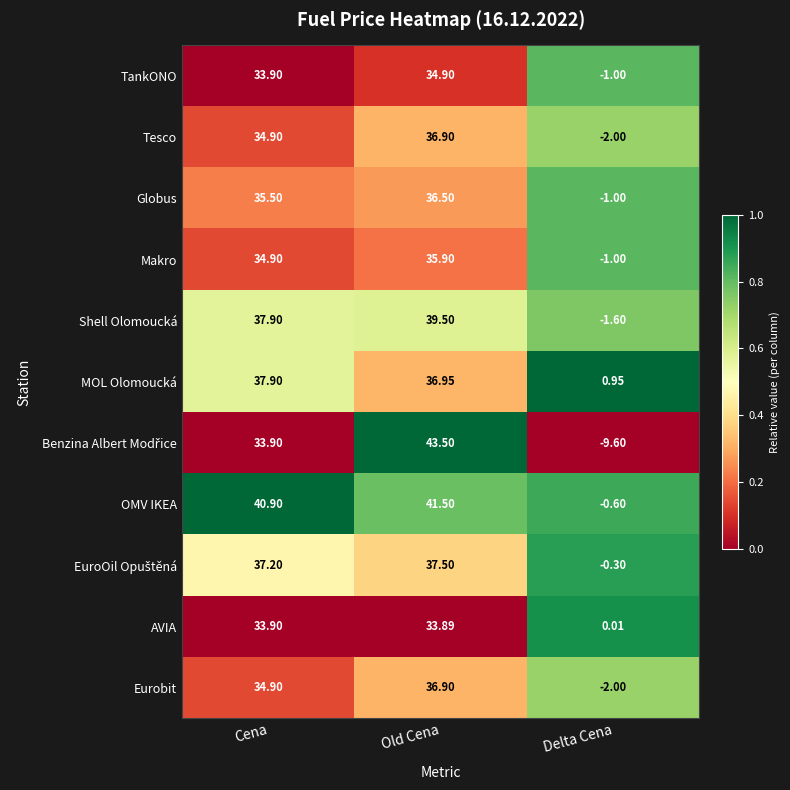

Where does the Makro series first go above 34?

Cena